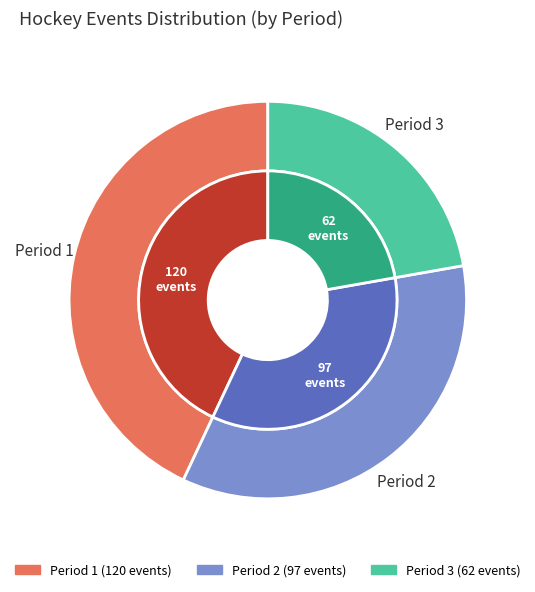

Which category has the biggest portion of the pie?

Period 1